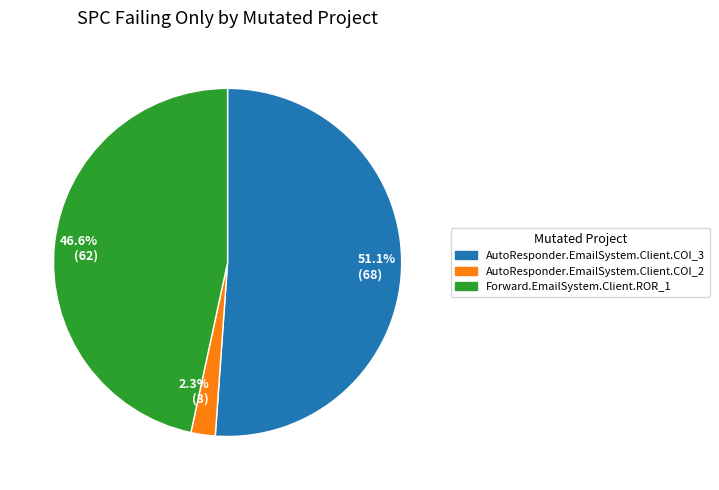

Which category has the biggest portion of the pie?

51.1% (68)